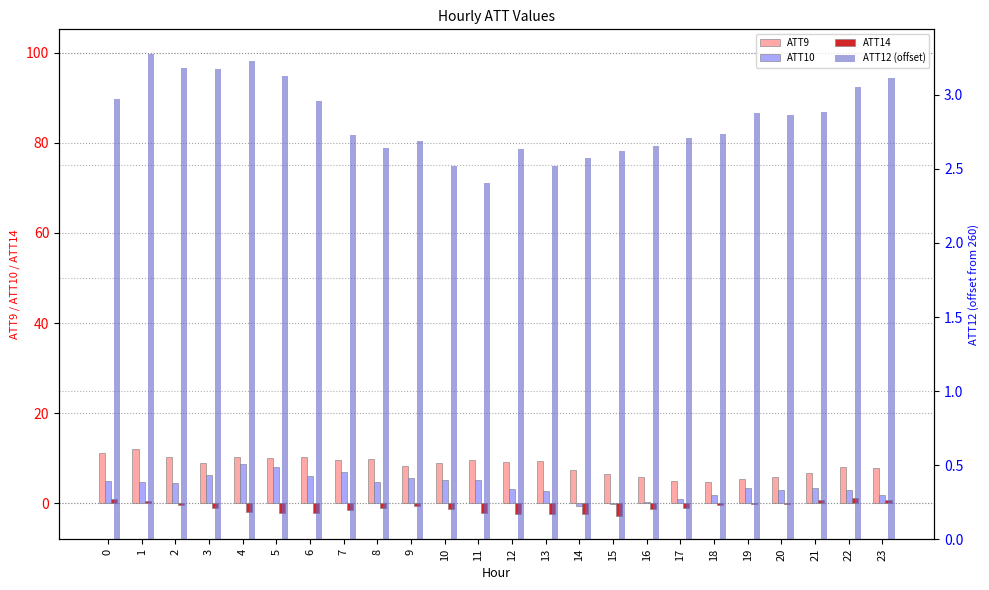

Is it true that ATT10 equals 1.1 at 17?

True